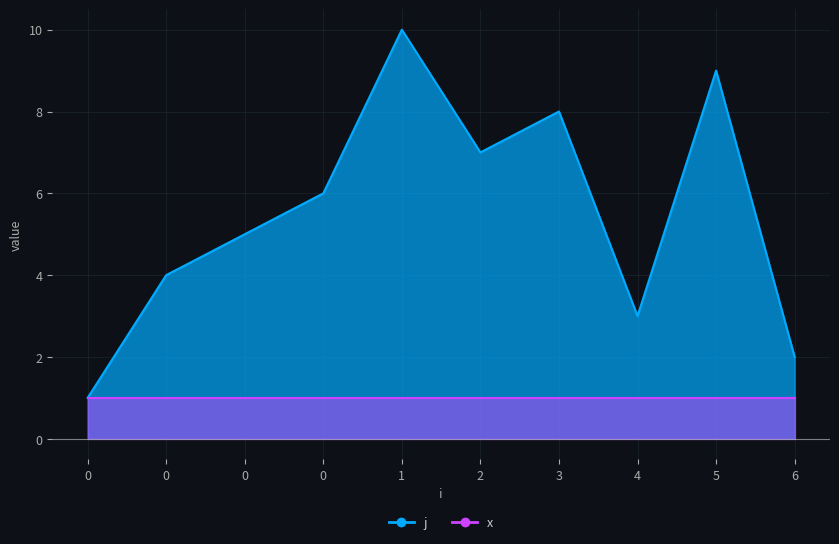

How many interior local valleys (lower than both neighbors) does the data have?

2